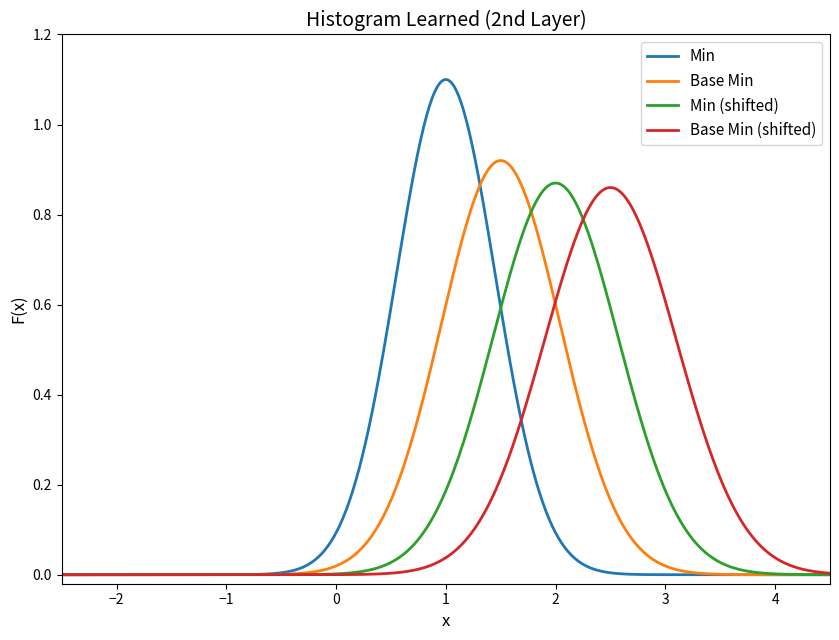

Which series has the widest spread of values?

Min